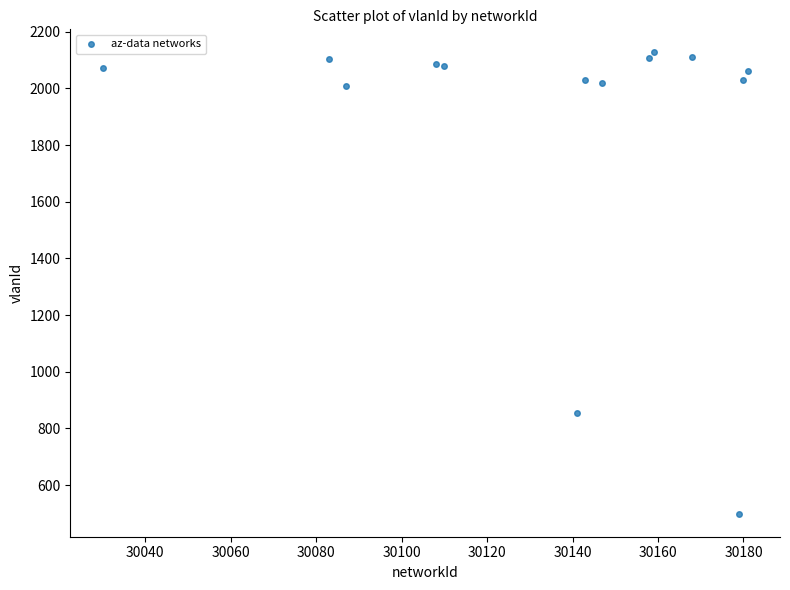

What is the range of X values (max minus min)?

151